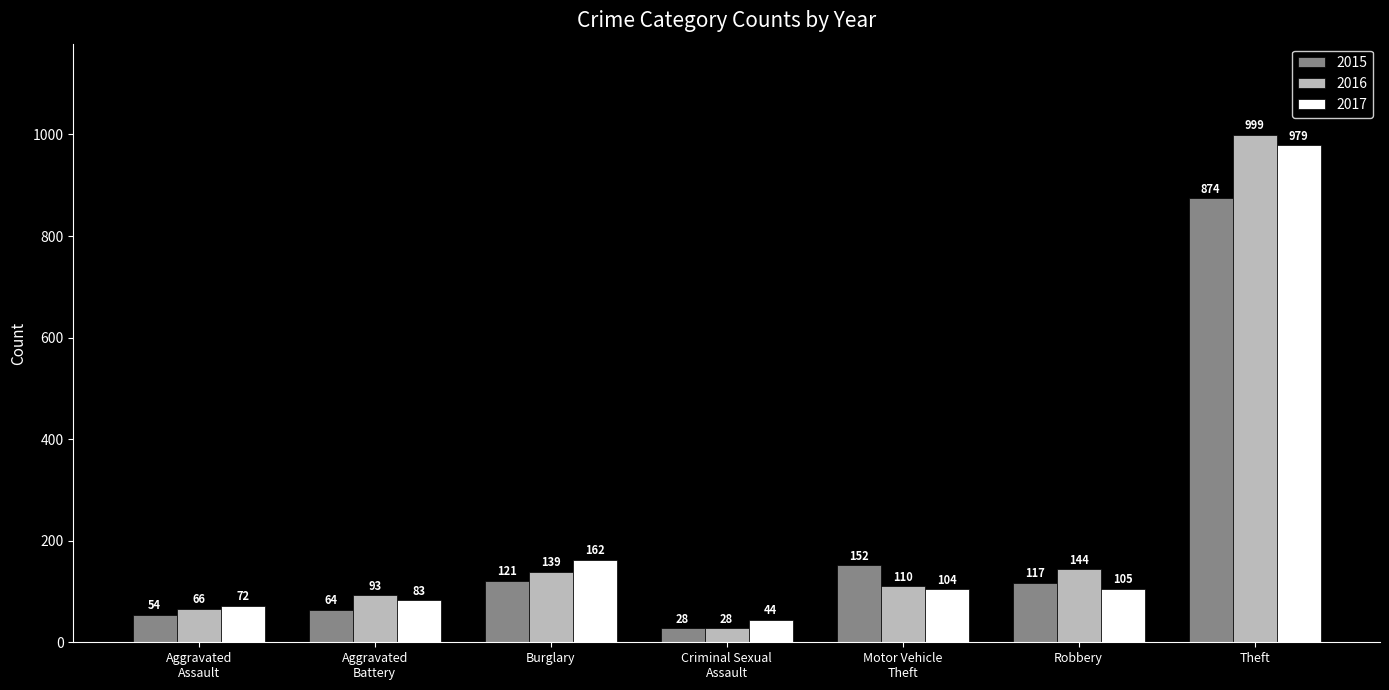

Which series has the largest range (max minus min)?

2016